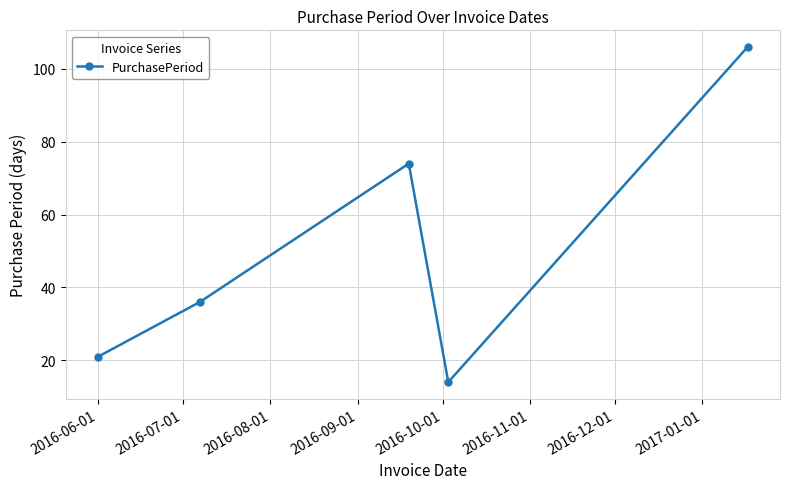

What is the difference between the maximum and minimum values?

92